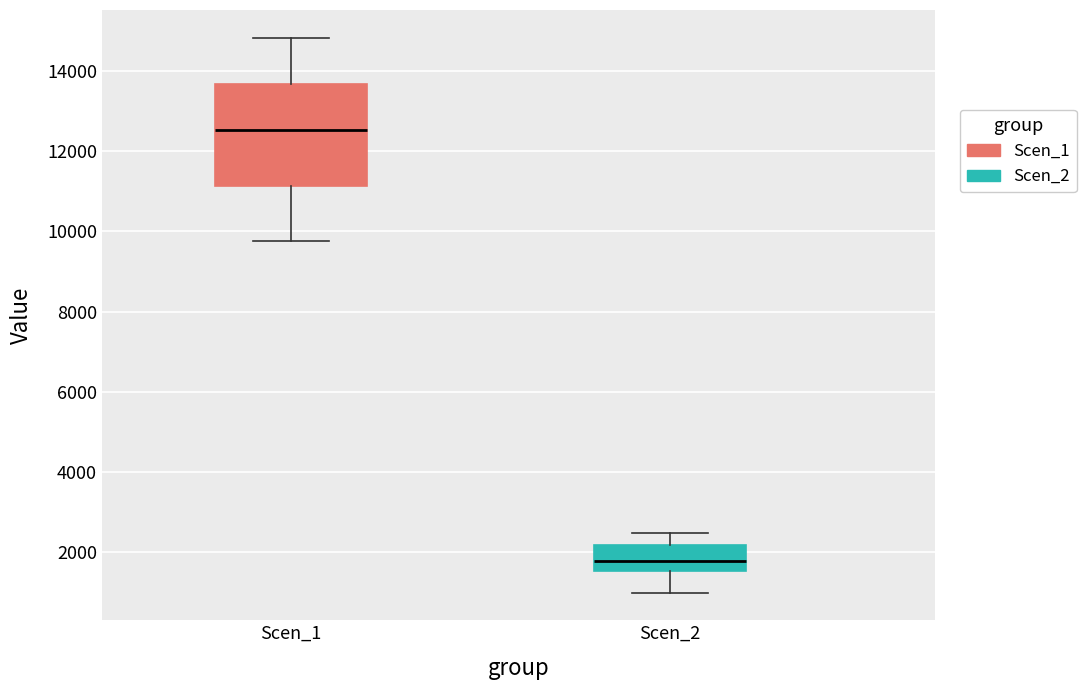

Which box has the lowest median line?

Scen_2